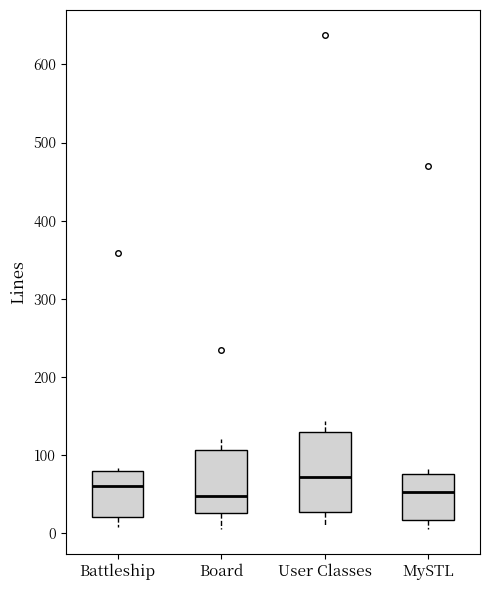

Reading left to right, transcribe this box plot: for each box, give where its median line is, the range the box spans, and where its two whiskers end, as read against the y-axis. The values are not printed on the chart, so give them approximately, as read against the axis.

Battleship: median 60, box 20 to 80, whiskers 10 to 80 (just above the box's upper edge)
Board: median 50, box 30 to 110, whiskers 10 to 120
User Classes: median 70, box 30 to 130, whiskers 10 to 140
MySTL: median 50, box 20 to 80, whiskers 10 to 80 (just above the box's upper edge)